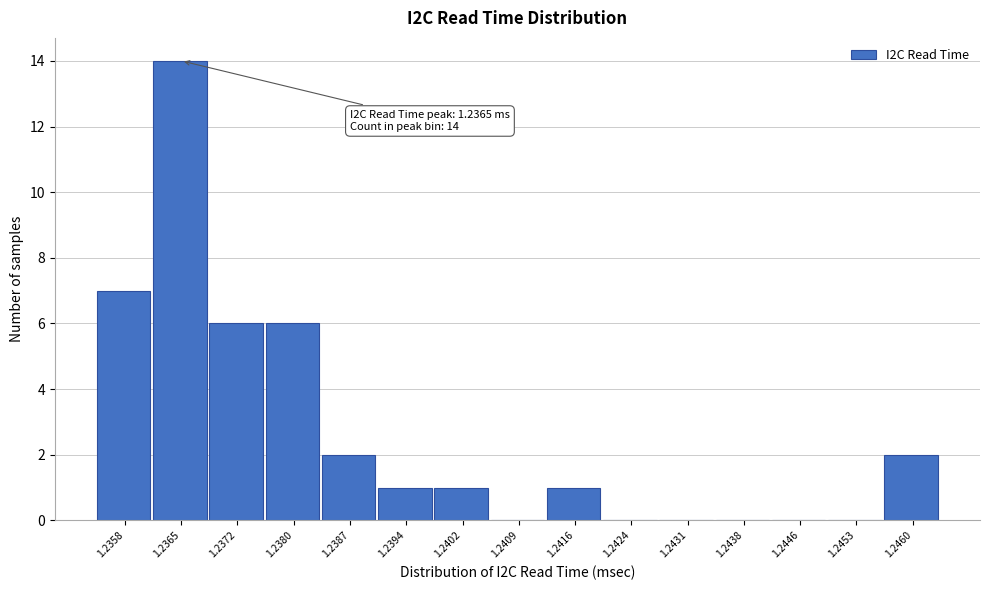

Reading left to right, extract all data points from this chart.

1.2358=7	1.2365=14	1.2372=6	1.2380=6	1.2387=2	1.2394=1	1.2402=1	1.2409=0	1.2416=1	1.2424=0	1.2431=0	1.2438=0	1.2446=0	1.2453=0	1.2460=2